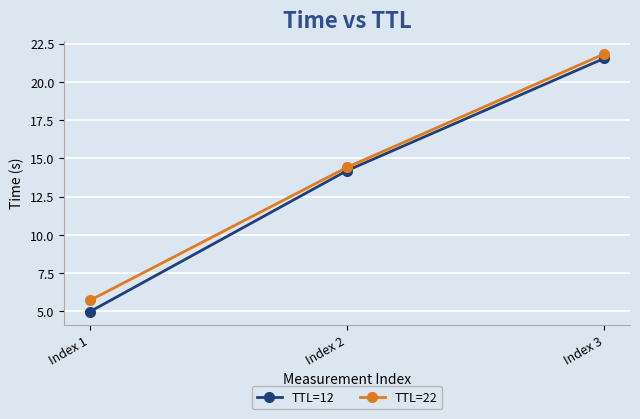

Which series changed the most between Index 2 and Index 3?

TTL=22